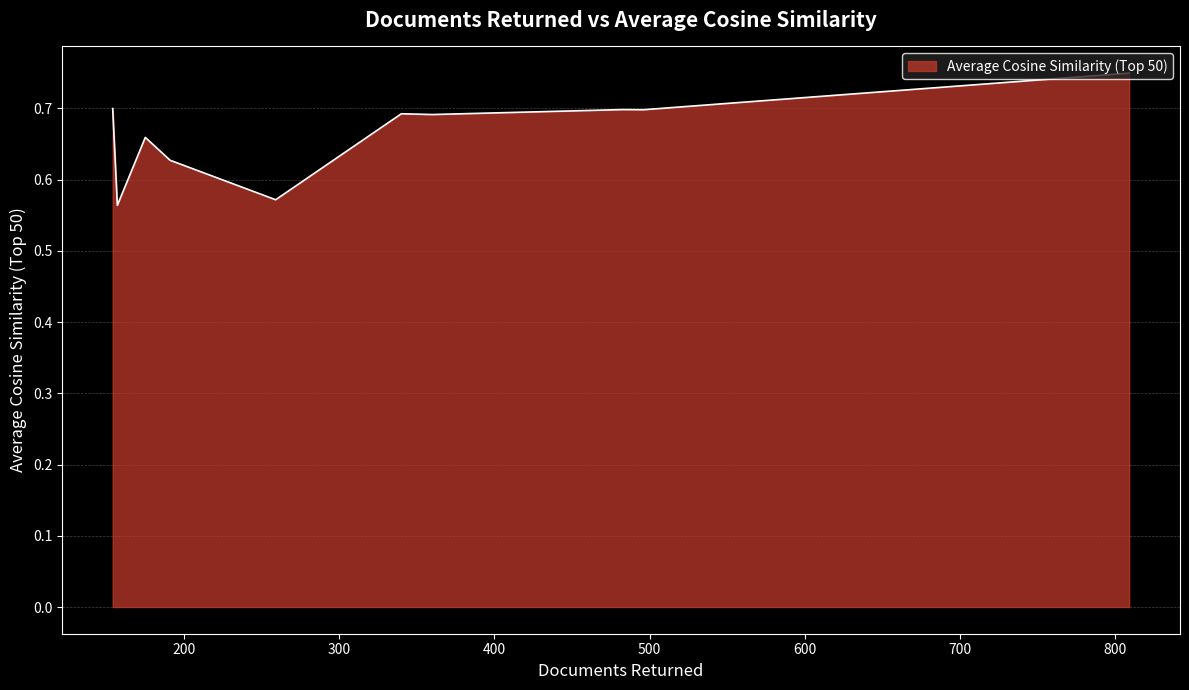

How many lines are shown in the chart?

1